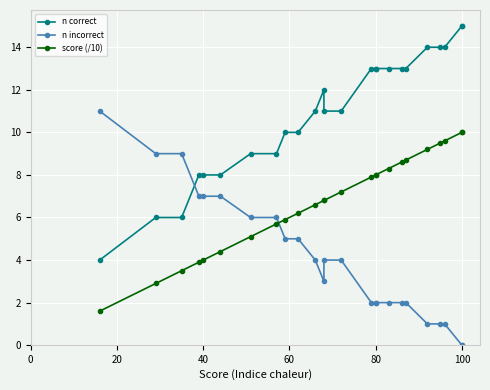

Is it true that n incorrect equals 1.9 at 8?

False